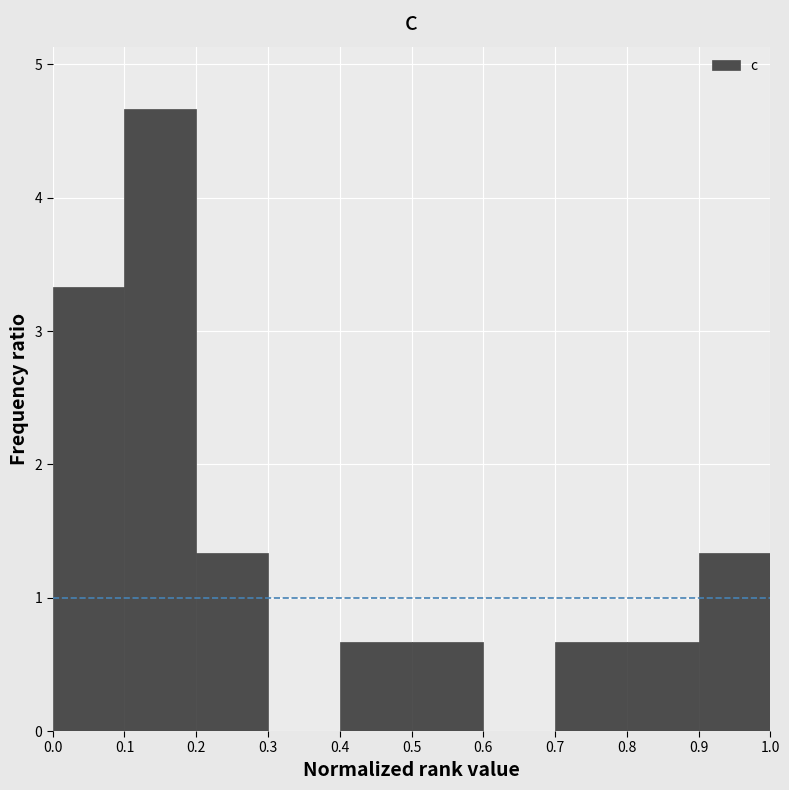

Reading left to right, transcribe this chart: for each bar, give the range it covers on the x-axis and its height. The values are not printed on the chart, so give them approximately, as read against the axis.

0.0 to 0.1: 3.3
0.1 to 0.2: 4.7
0.2 to 0.3: 1.3
0.3 to 0.4: 0
0.4 to 0.5: 0.7
0.5 to 0.6: 0.7
0.6 to 0.7: 0
0.7 to 0.8: 0.7
0.8 to 0.9: 0.7
0.9 to 1.0: 1.3